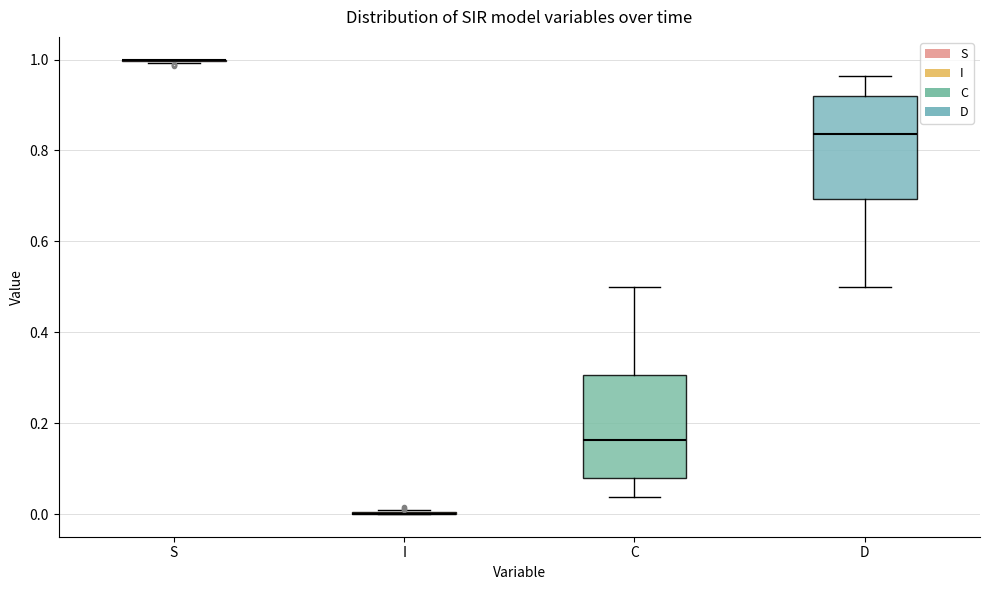

Reading left to right, transcribe this box plot: for each box, give where its median line is, the range the box spans, and where its two whiskers end, as read against the y-axis. The values are not printed on the chart, so give them approximately, as read against the axis.

S: box collapsed to a line at 1.00, whiskers 1.00 to 1.00
I: box collapsed to a line at 0.00, whiskers 0.00 to 0.00
C: median 0.16, box 0.08 to 0.30, whiskers 0.04 to 0.50
D: median 0.84, box 0.70 to 0.92, whiskers 0.50 to 0.96